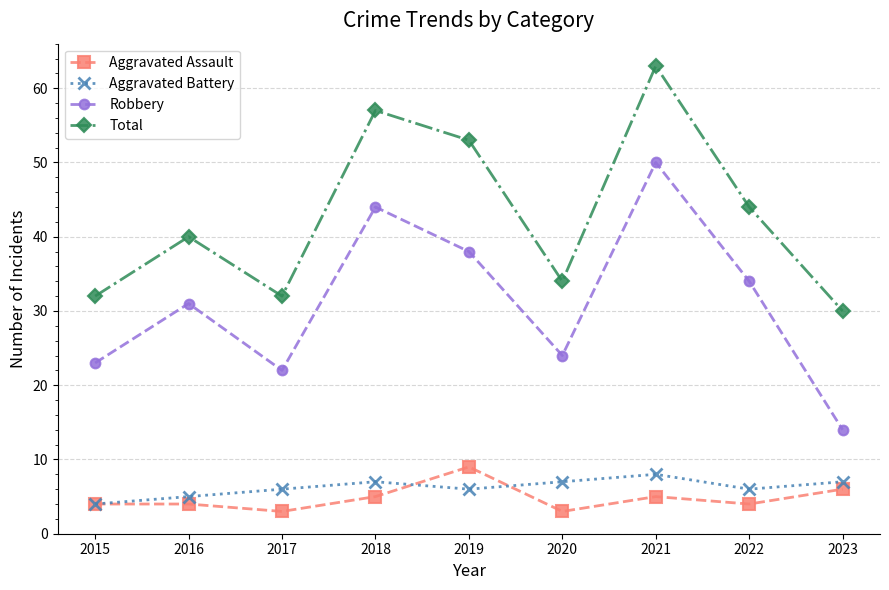

At 2023, list the series in order from largest to smallest.

Total, Robbery, Aggravated Battery, Aggravated Assault